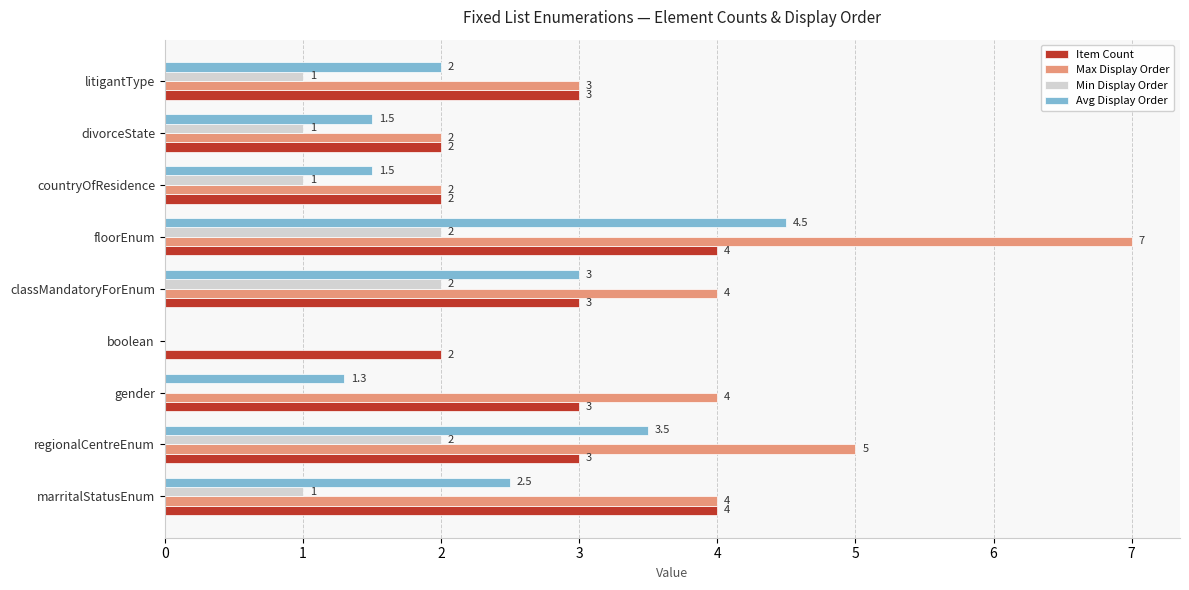

What is the sum of all Item Count values?

26.0